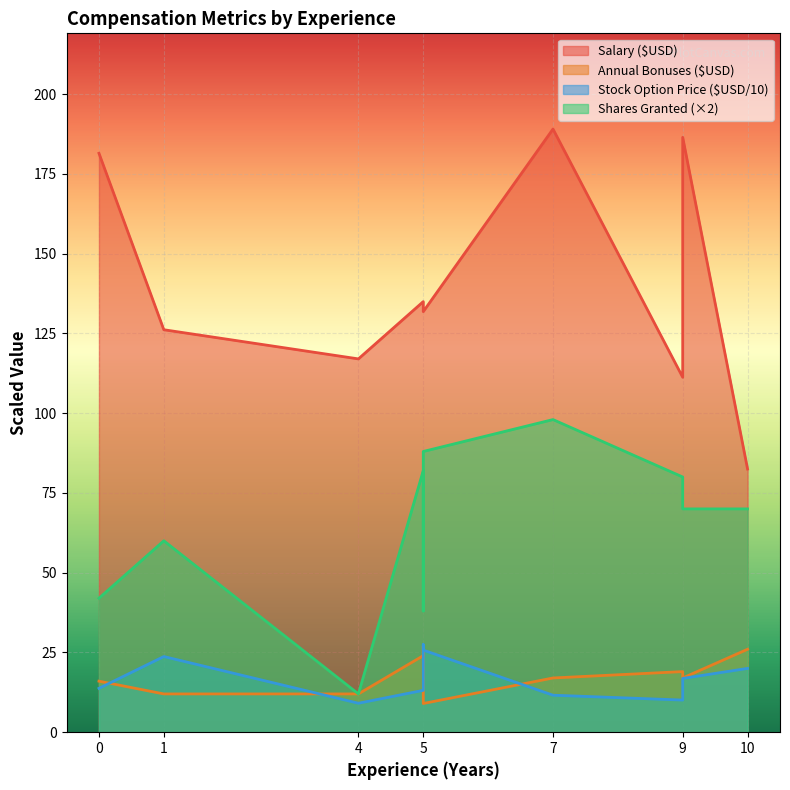

At which label does Annual Bonuses ($USD) first exceed 17?

5